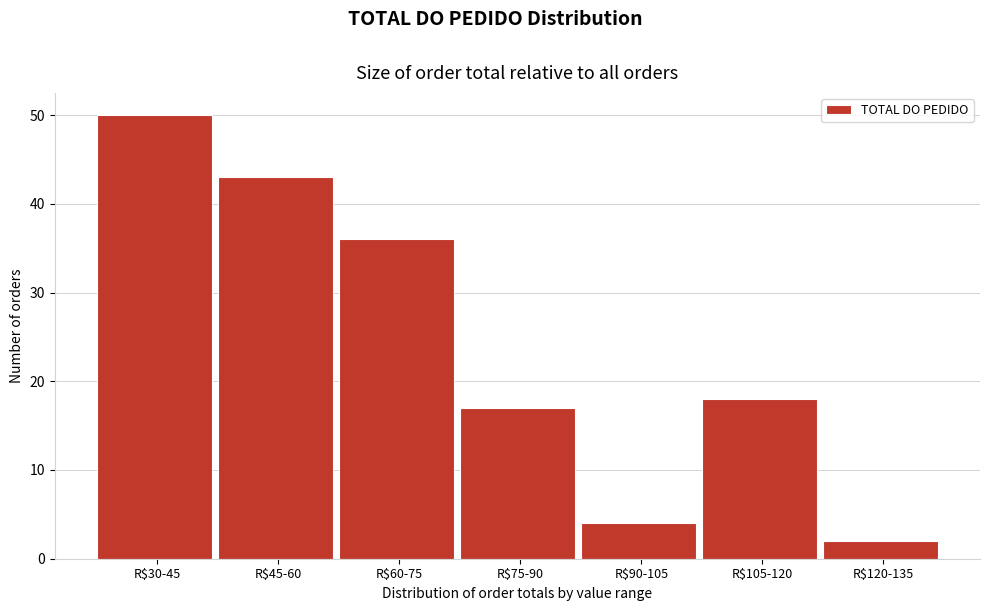

Reading left to right, list all the values displayed in this chart.

50	43	36	17	4	18	2